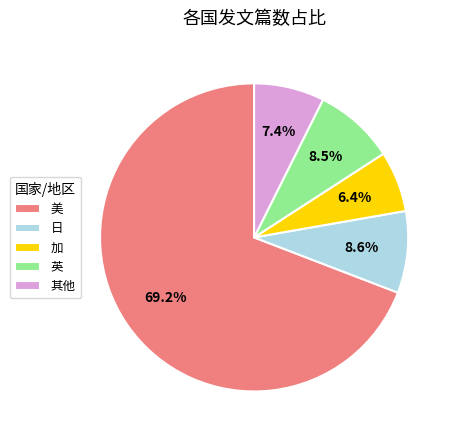

How many slices are in this pie chart?

5